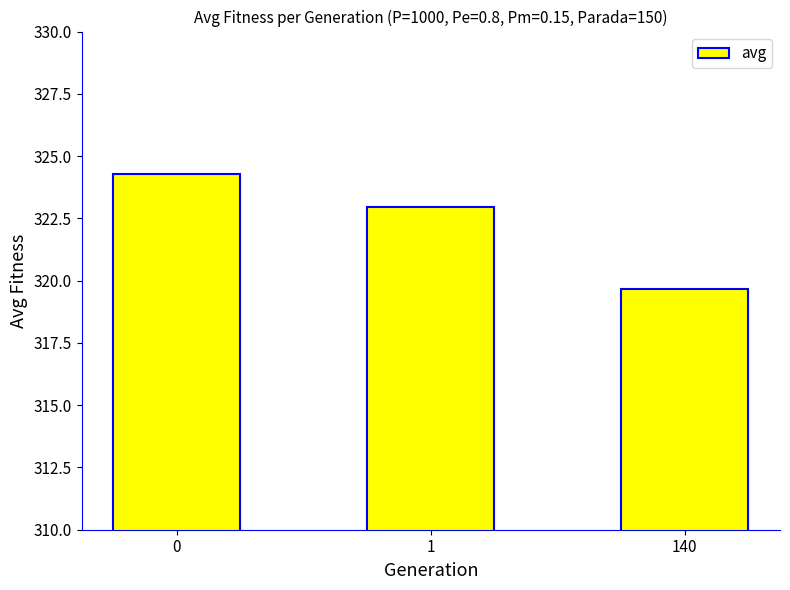

What is the change in value from 1 to 140?

-3.3